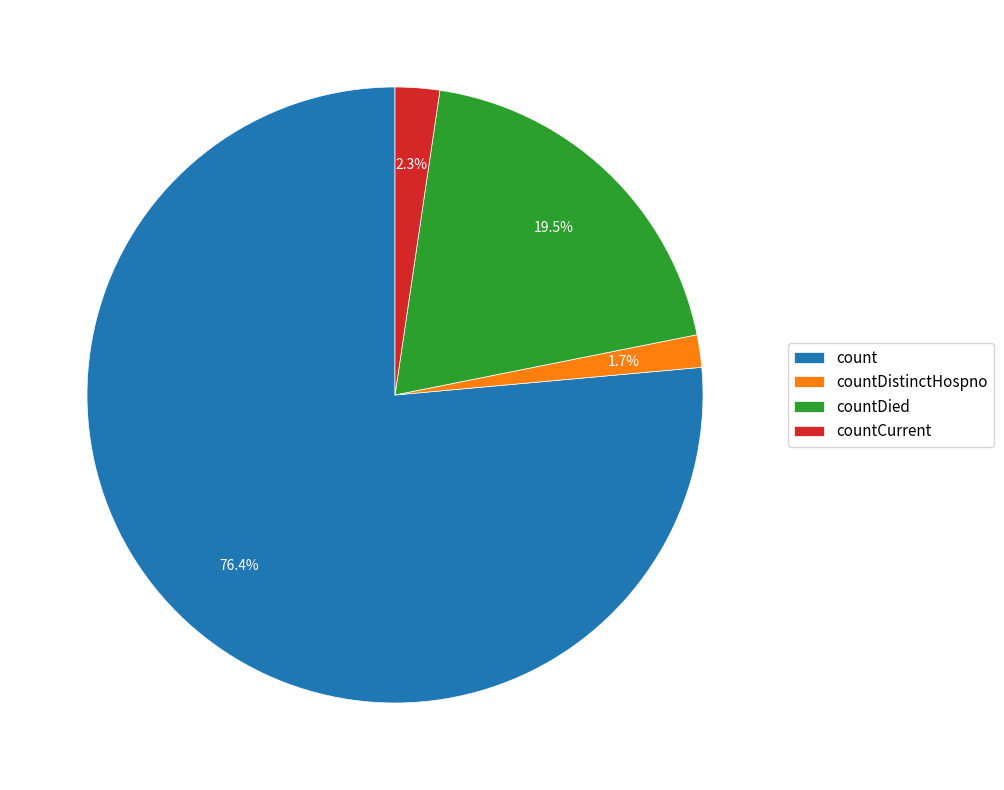

Is it true that countDied is 7% of the pie?

False